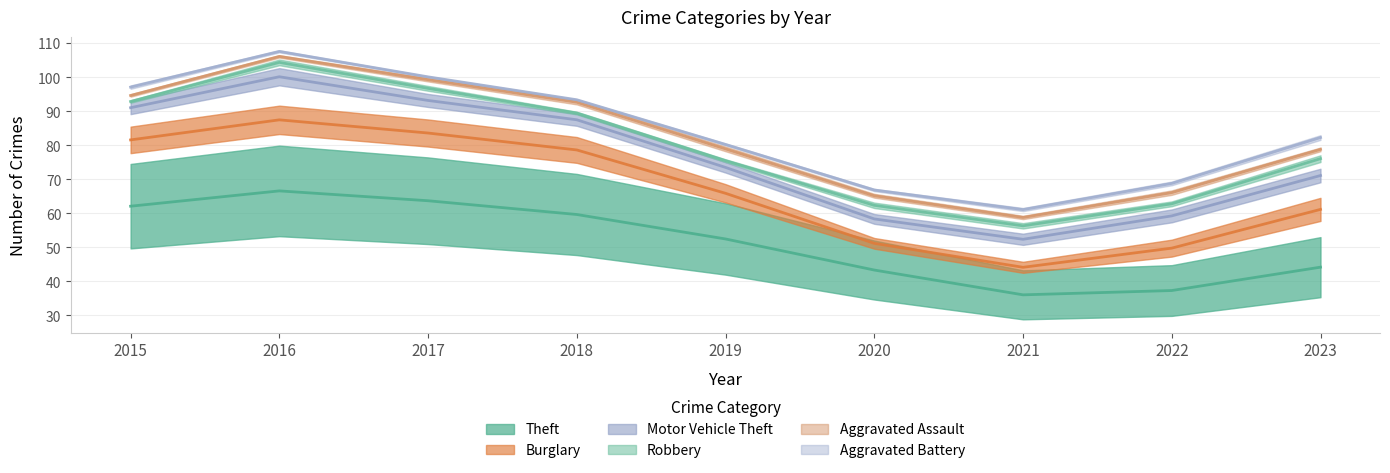

True or false: Burglary has a value of 40 at 2018.

False